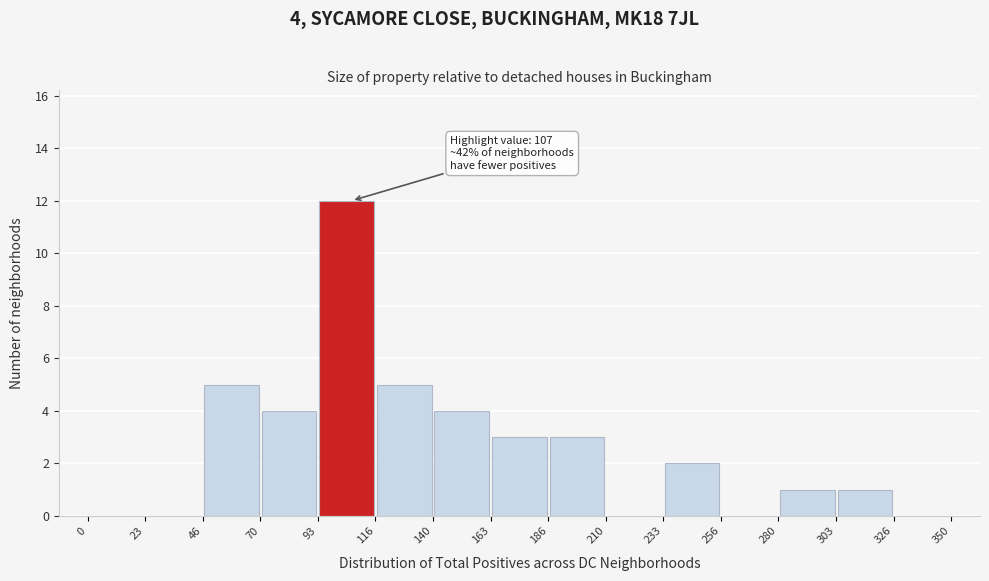

Over which range of the x-axis is the bar tallest?

93 to 116